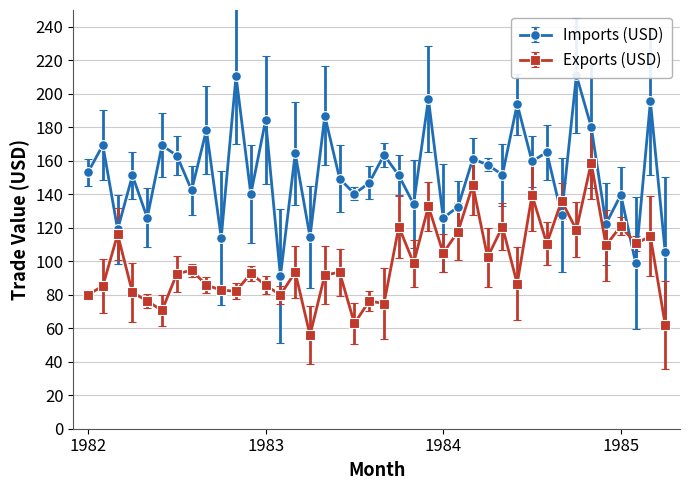

What is the label of the 37th point from the right?

1982-04